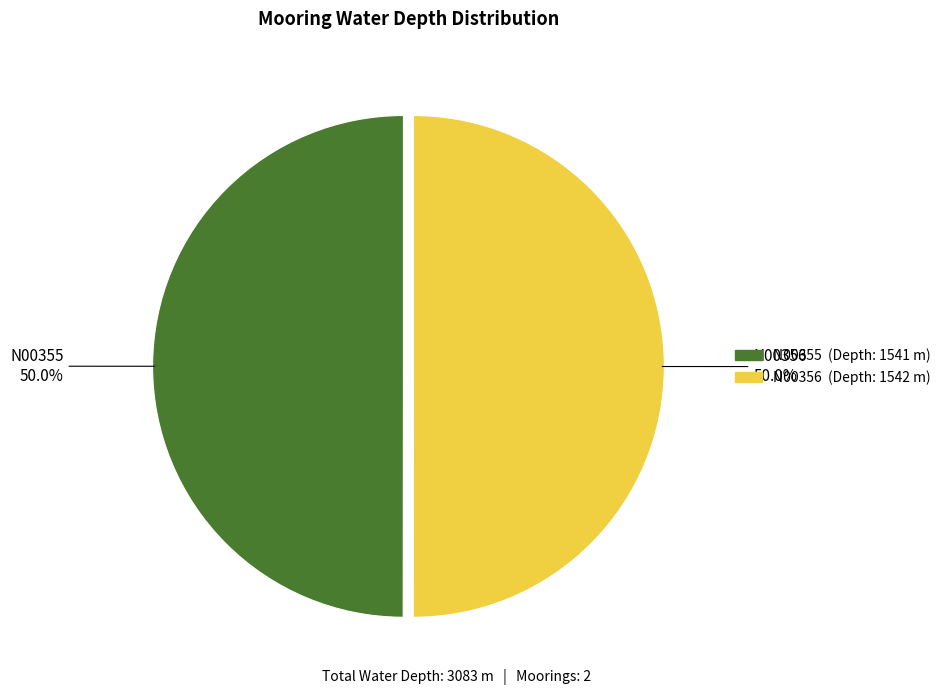

What portion of the pie excludes N00356?

50.0%